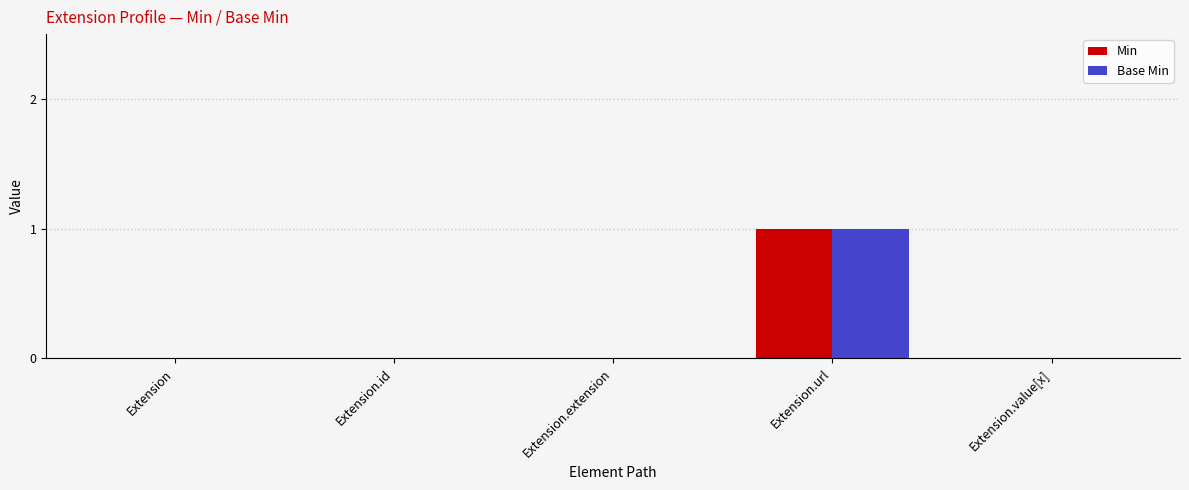

At which category is the sum across all series the highest?

Extension.url